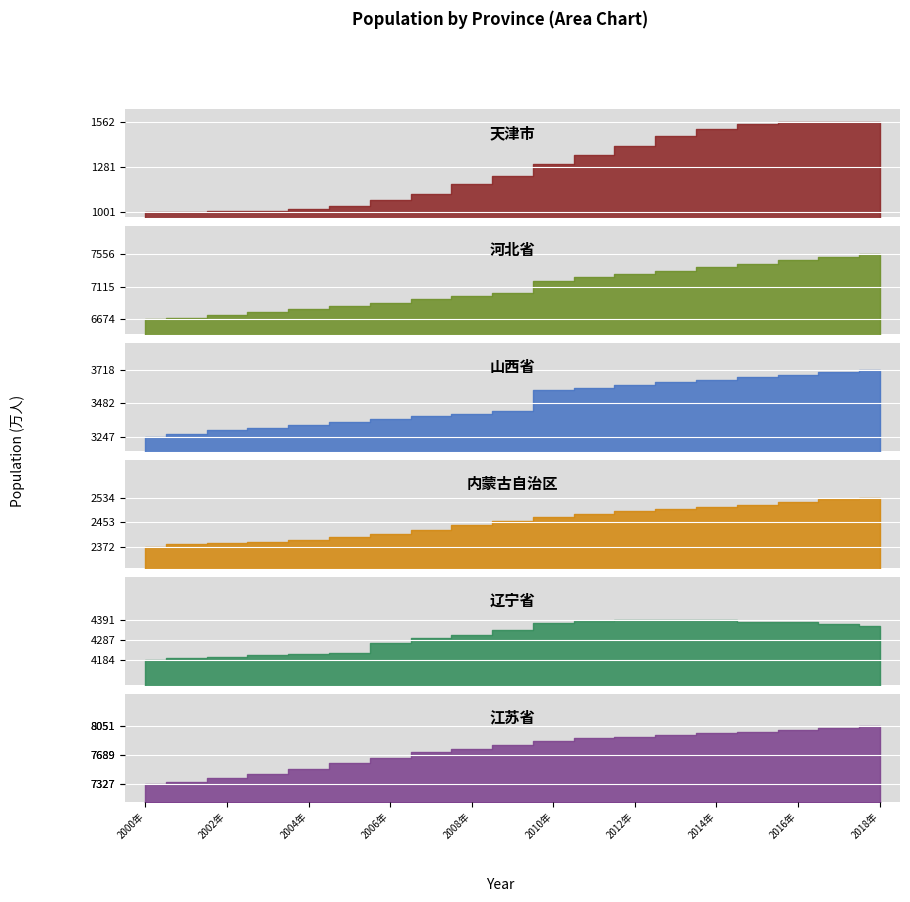

Which category has the highest value in the 江苏省 series?

2018年